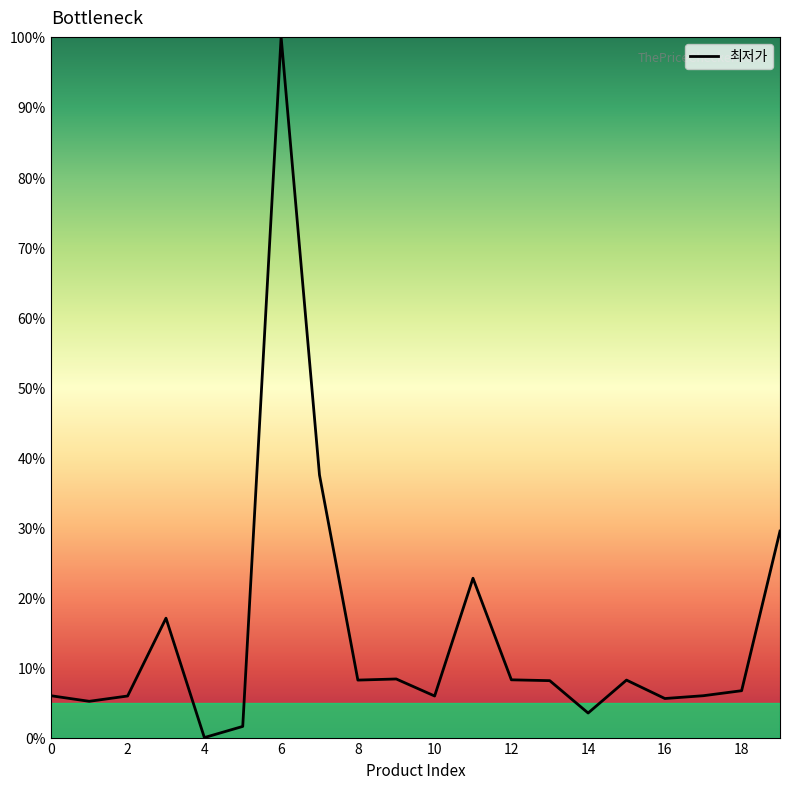

What is the maximum value shown in the chart?

100.0